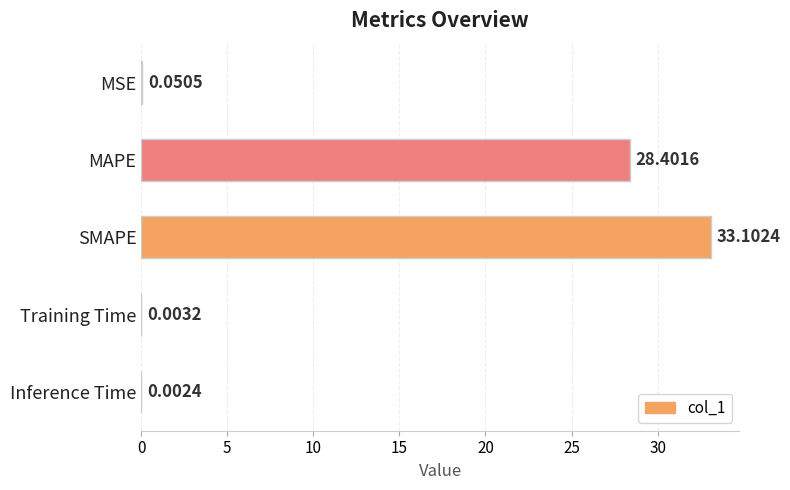

What is the sum of the values at SMAPE and Training Time?

33.1